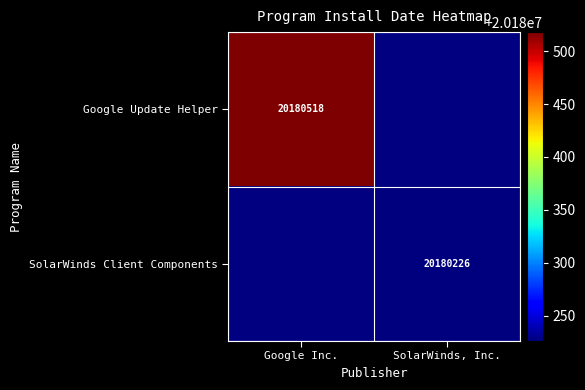

At how many categories does at least one series exceed 20180419?

1